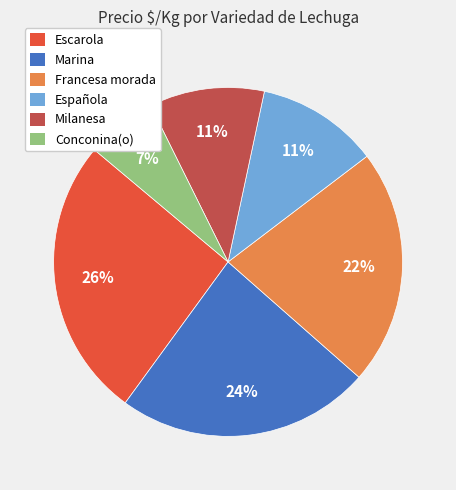

Does any single category account for the majority?

No